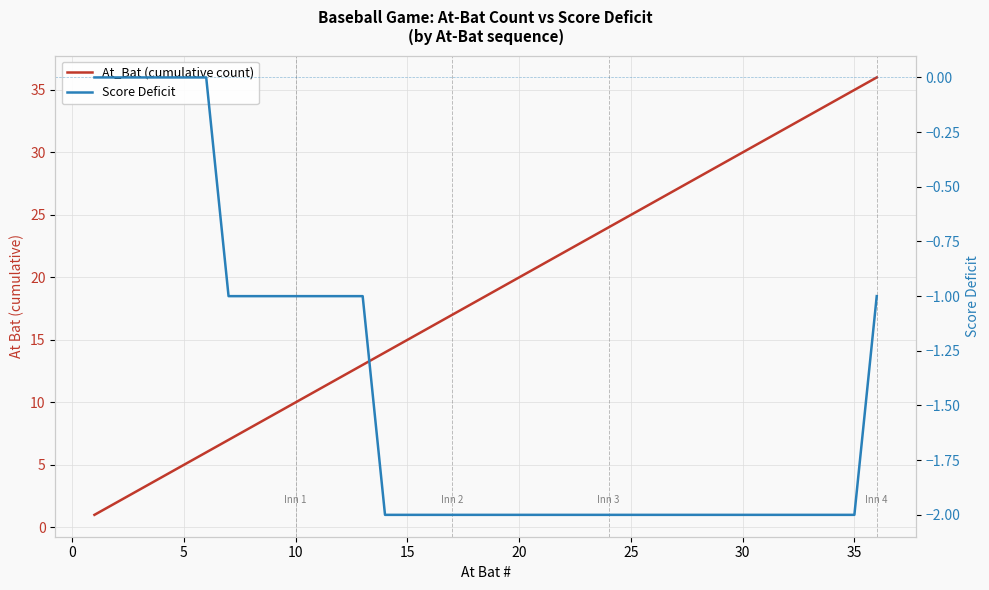

What is the maximum value shown in the chart?

36